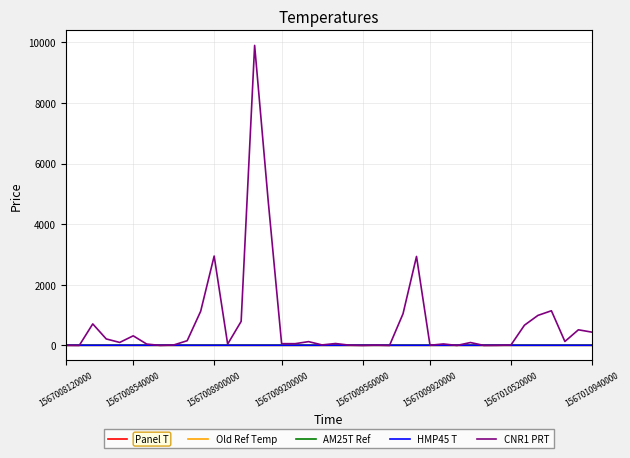

What is the average value of the AM25T Ref series?

6.8